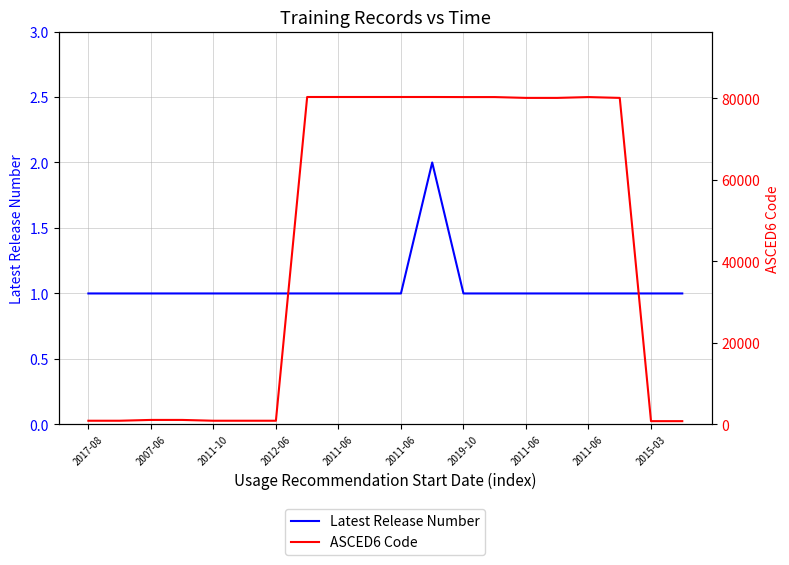

Is the value of Latest Release Number at 2011-06 greater than the value of ASCED6 Code at 2019-10?

No